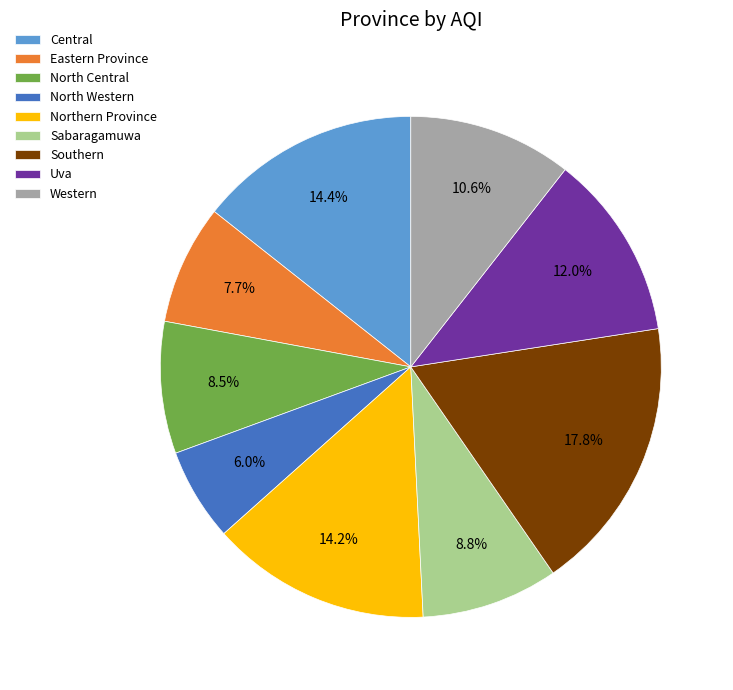

Count the number of slices in the pie.

9